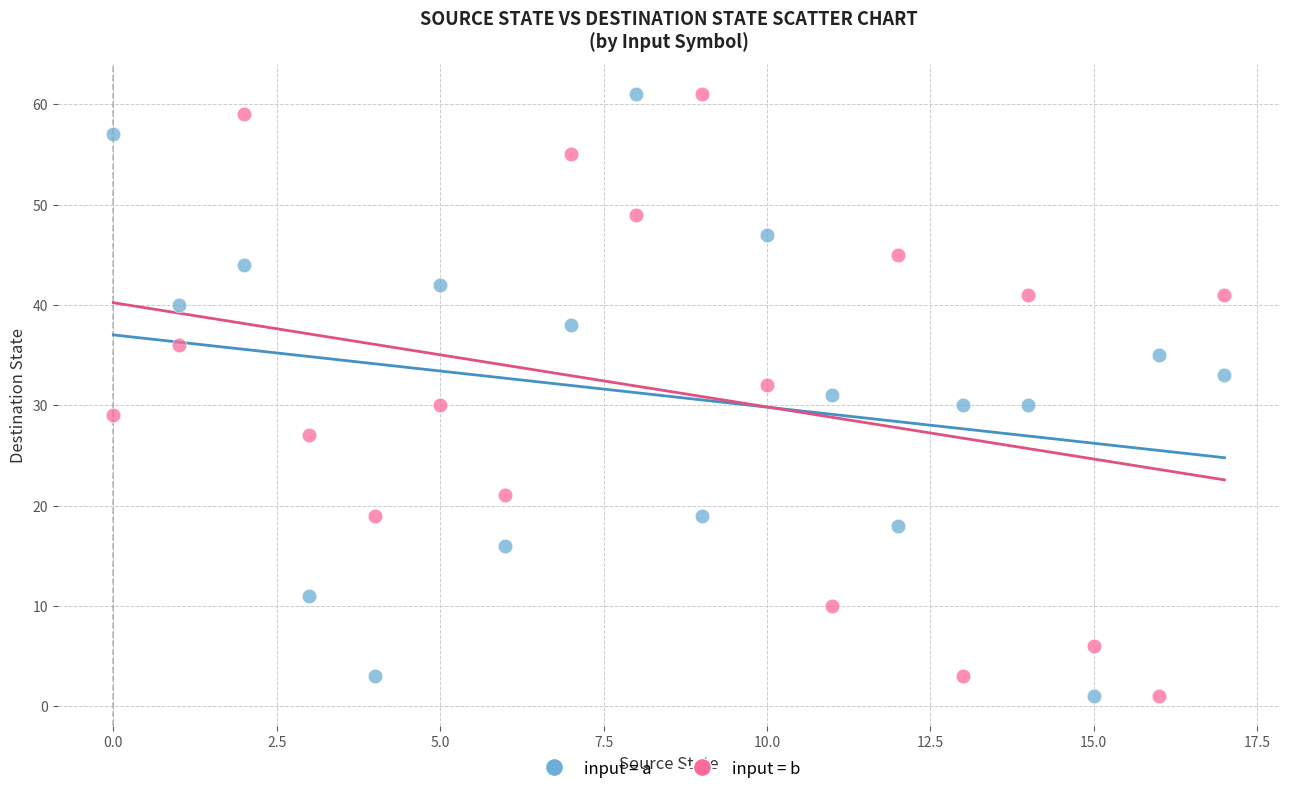

Across all data points, what is the range of Y values (max minus min)?

60